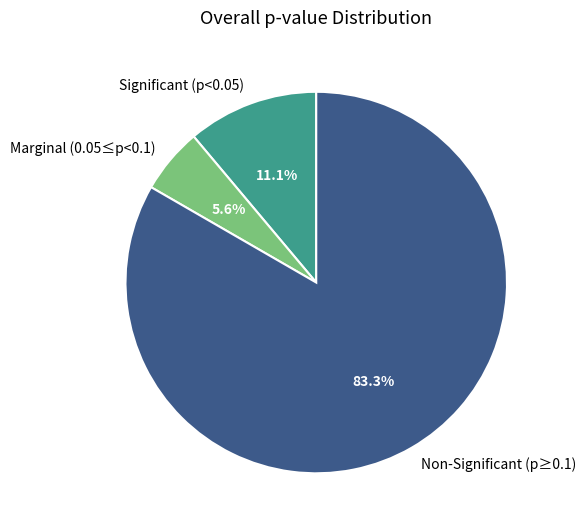

Rank the categories by value from lowest to highest.

Marginal (0.05≤p<0.1), Significant (p<0.05), Non-Significant (p≥0.1)